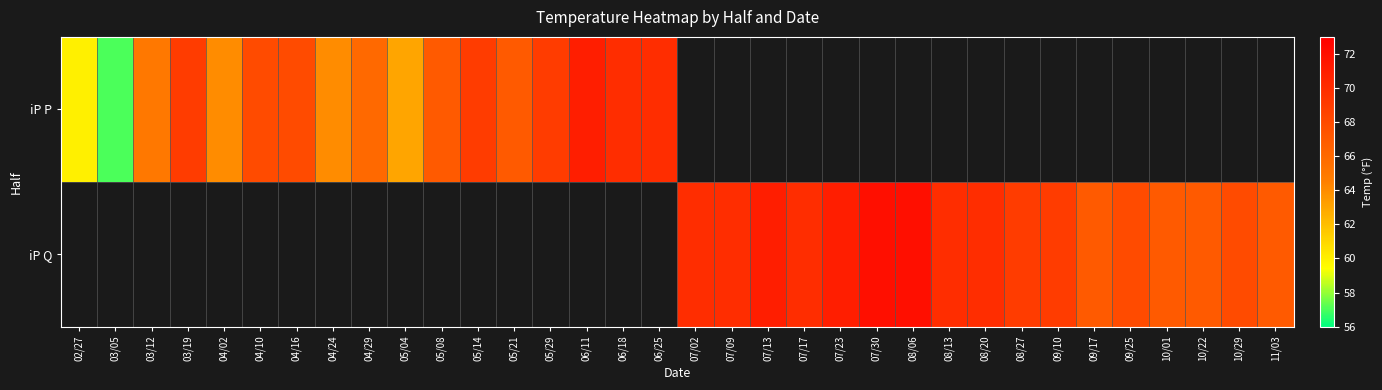

What is the sum of the iP P values at 06/11 and 04/02?

135.0